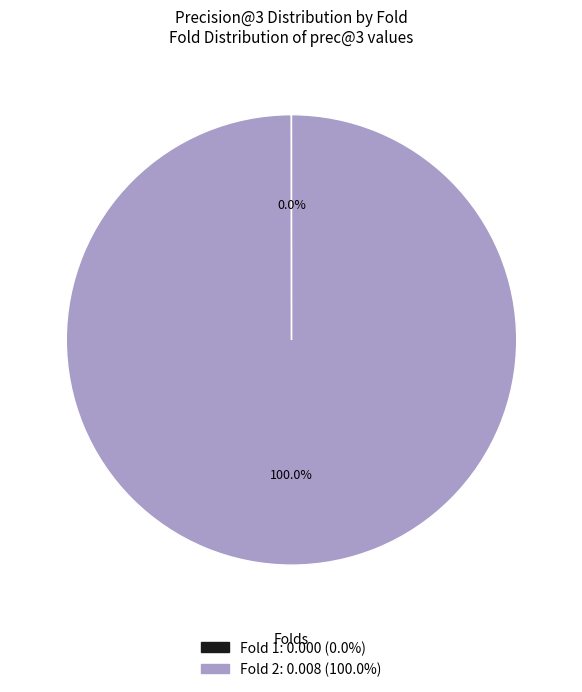

Does any single category account for the majority?

Yes